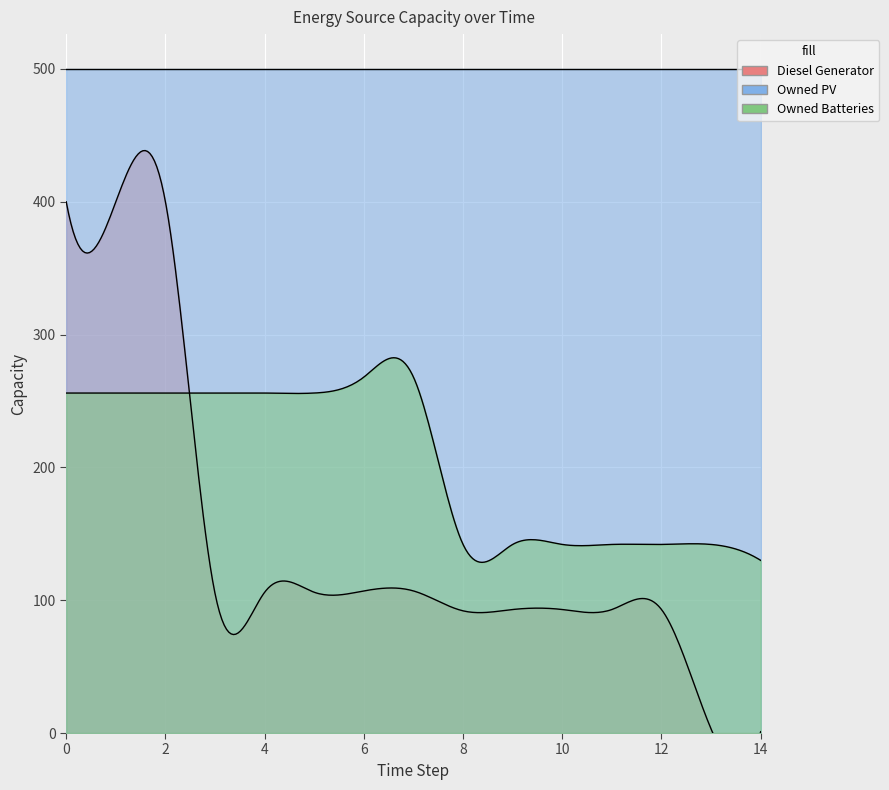

Is it true that Diesel Generator equals 4 at 13?

False